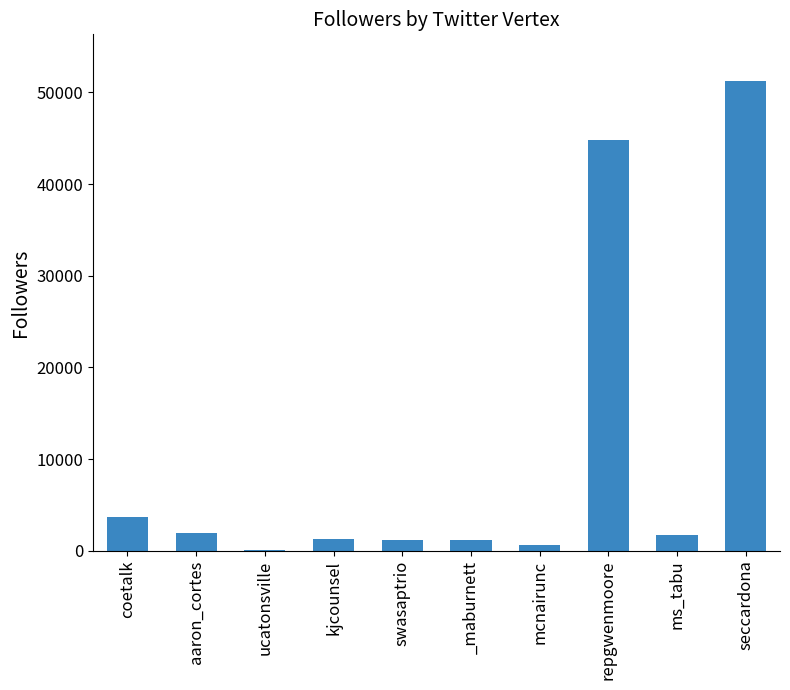

What is the maximum value shown in the chart?

51216